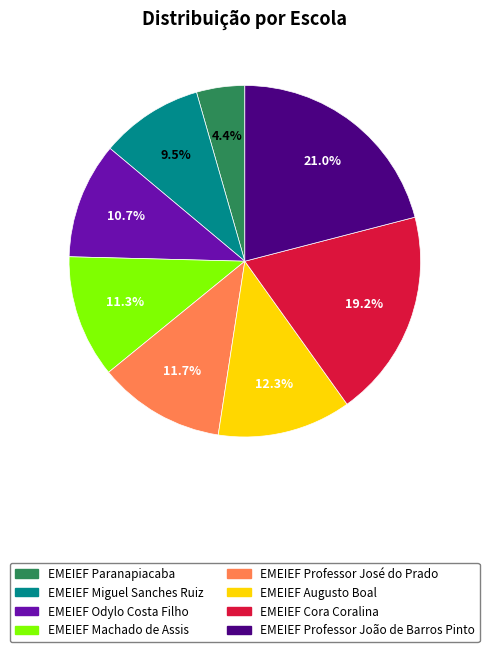

Which category has the biggest portion of the pie?

EMEIEF Professor João de Barros Pinto